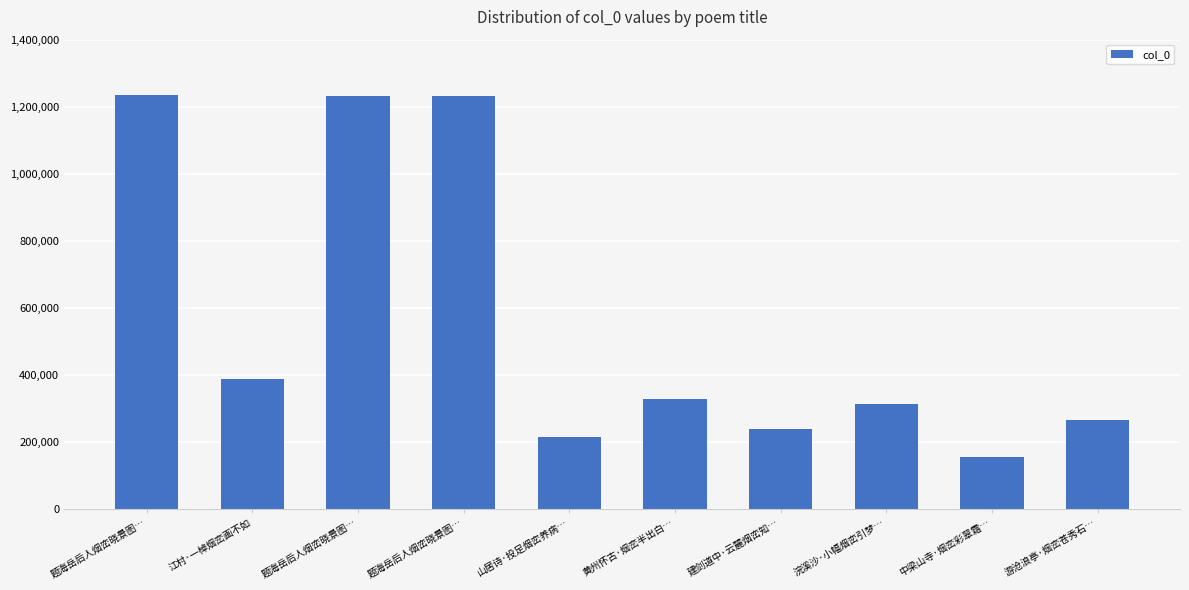

Count the number of categories in the chart.

10